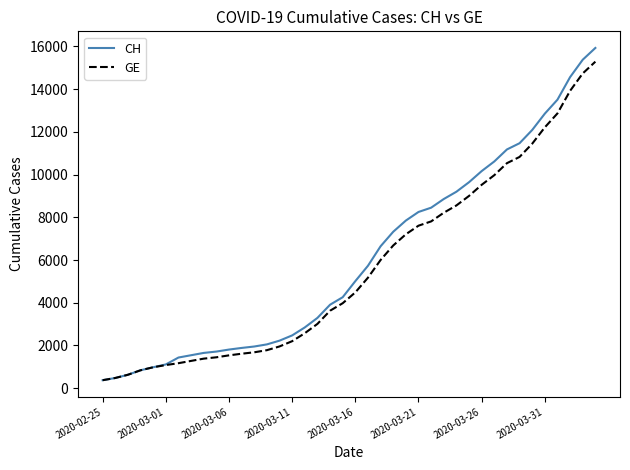

What is the lowest value of the CH series?

375